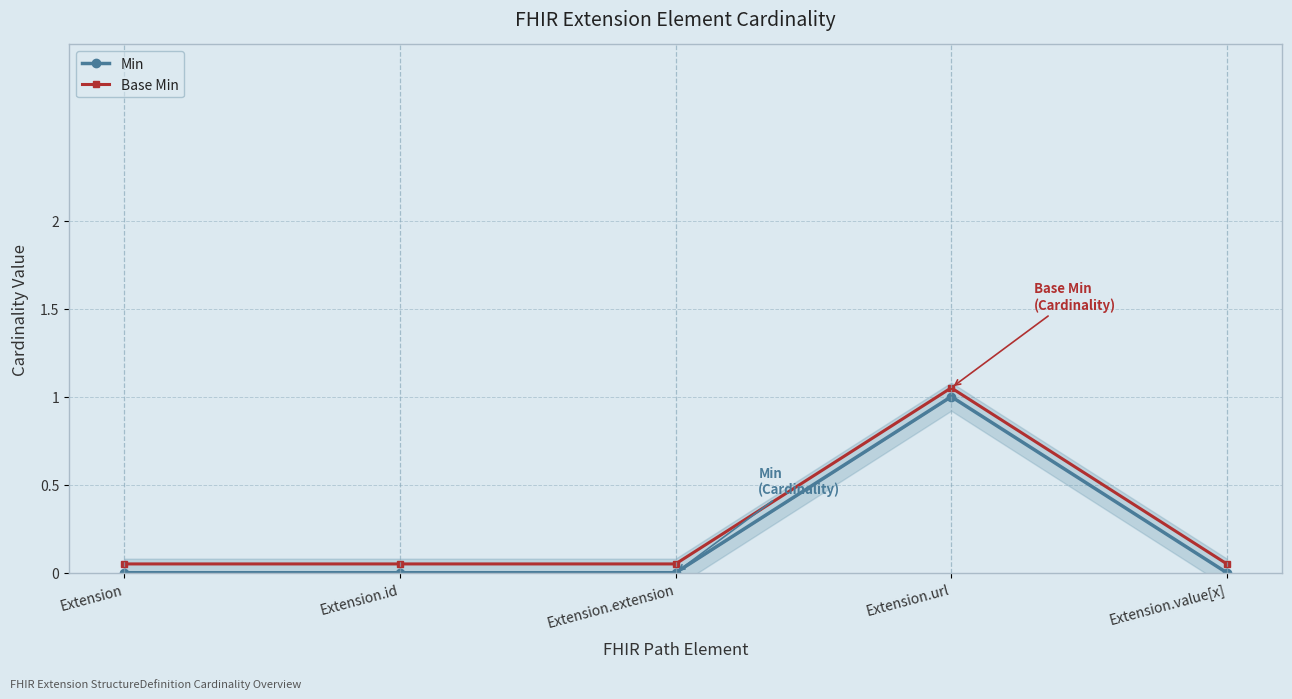

At Extension, list the series in order from smallest to largest.

Min, Base Min